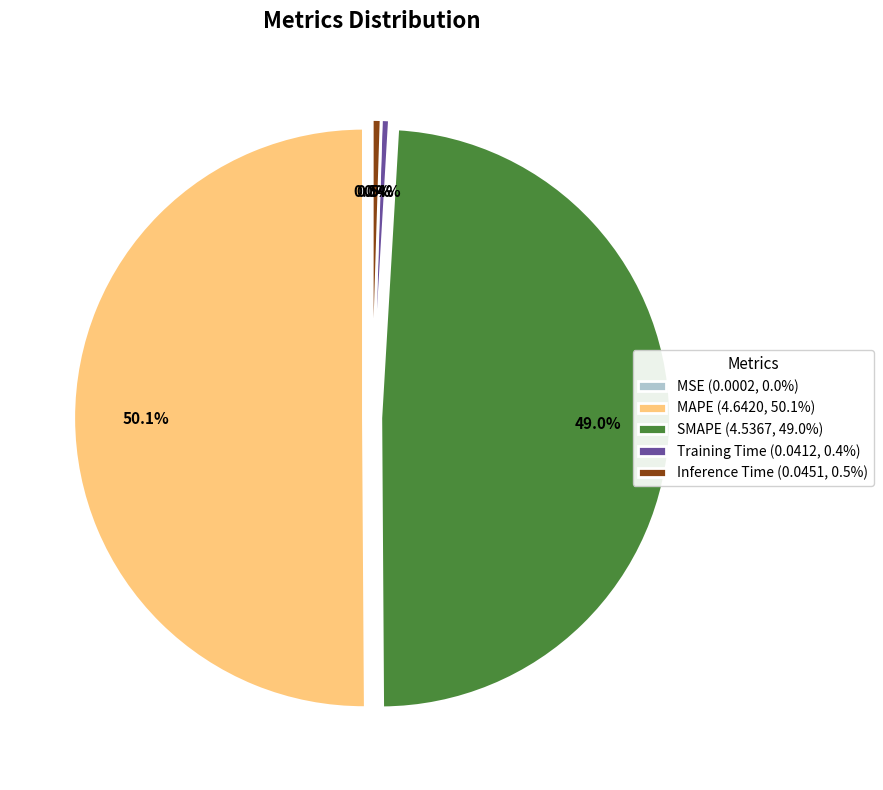

What portion of the pie excludes Inference Time (0.0451, 0.5%)?

99.5%